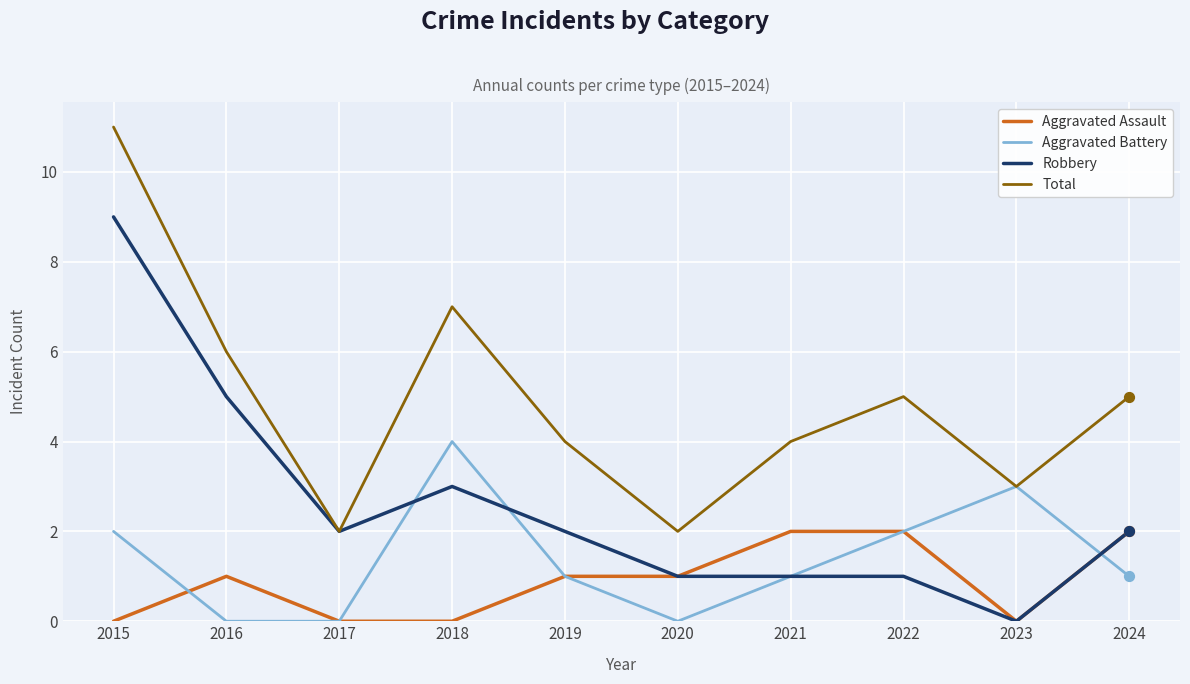

What is the difference between the highest and lowest values at 2022?

4